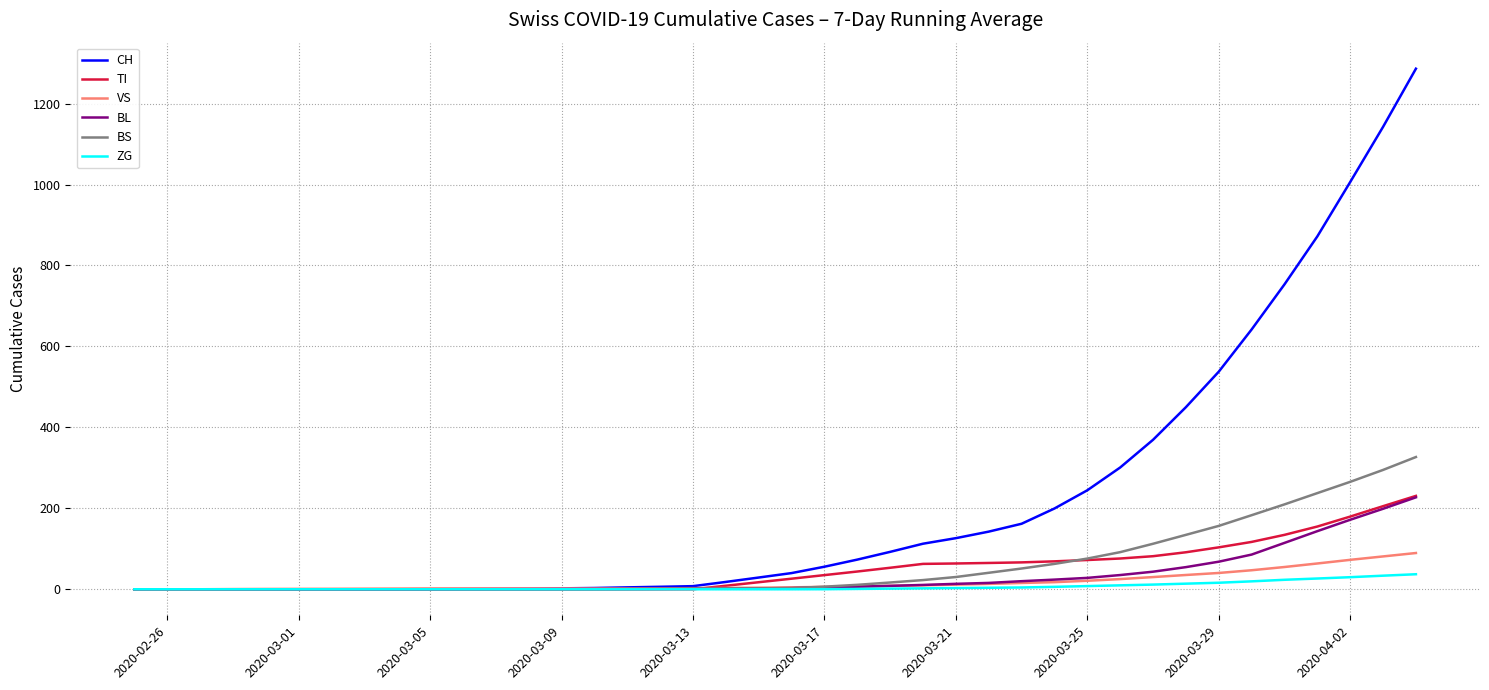

Which series has the widest spread of values?

CH